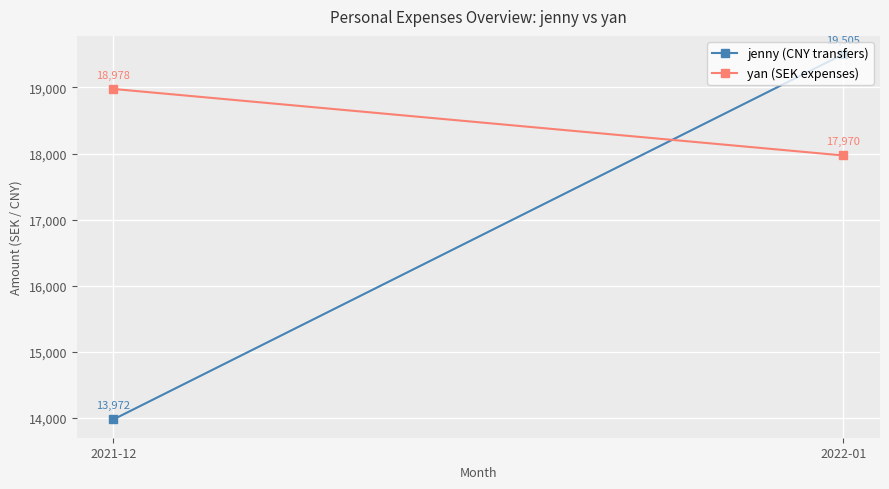

How many categories are shown in the chart?

2